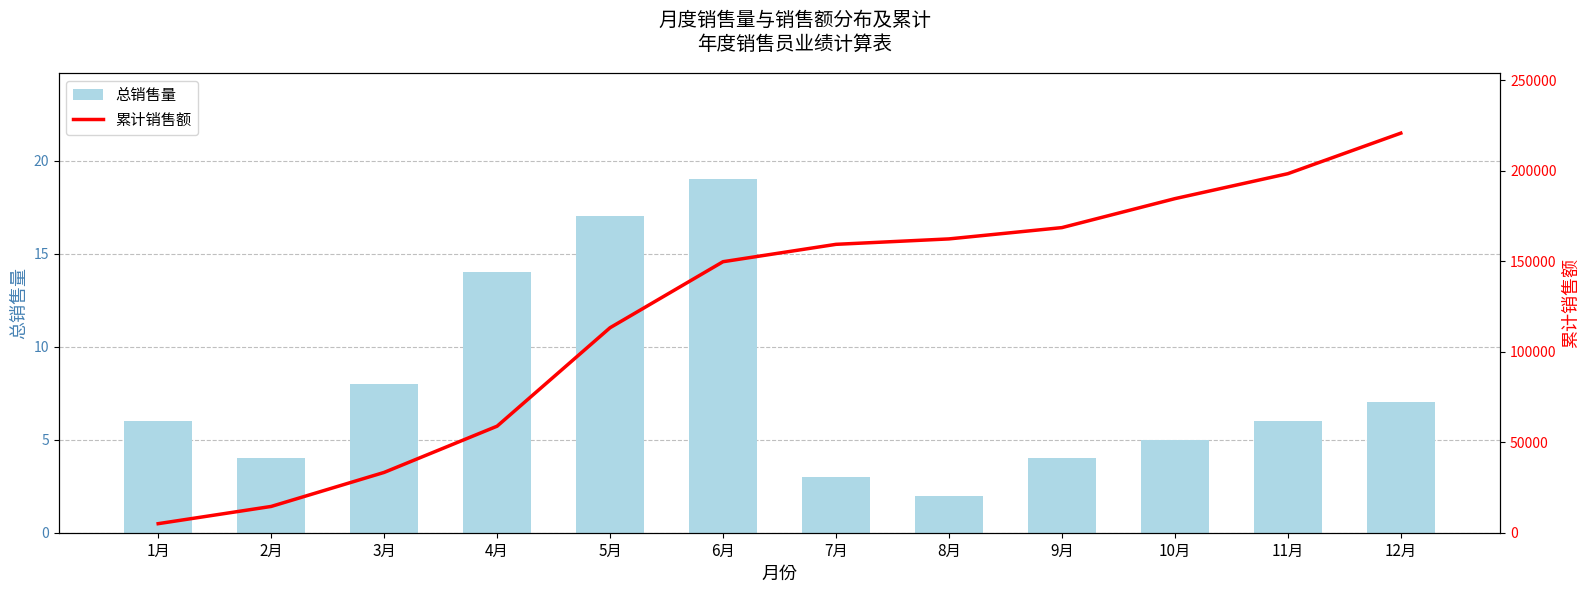

Read the 总销售量 value at 12月.

7